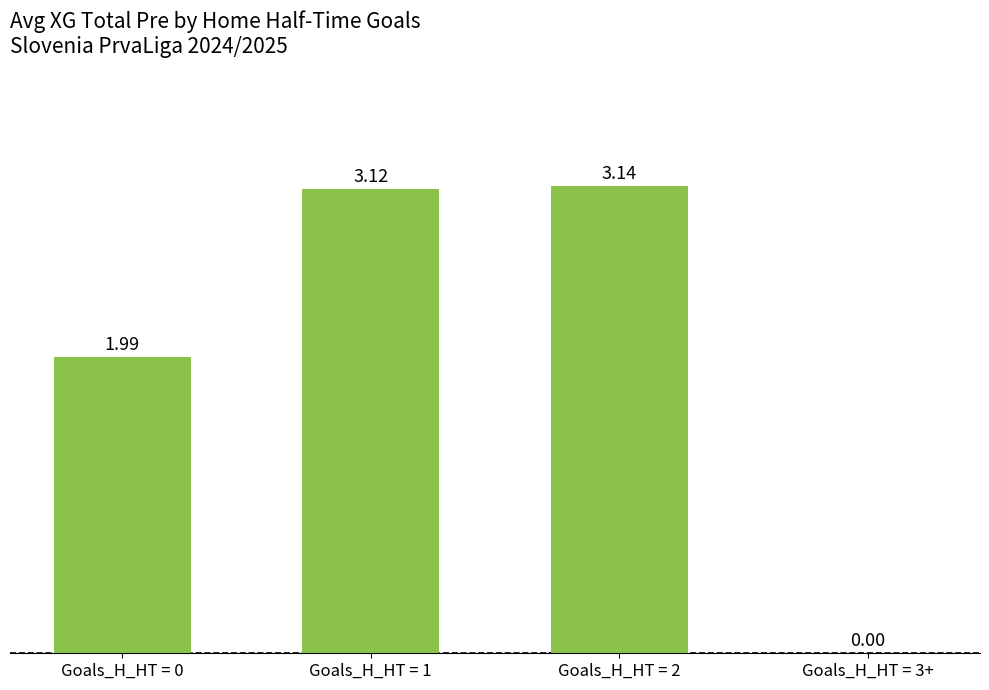

Approximately how many times larger is the value at Goals_H_HT = 1 compared to Goals_H_HT = 2?

1.0